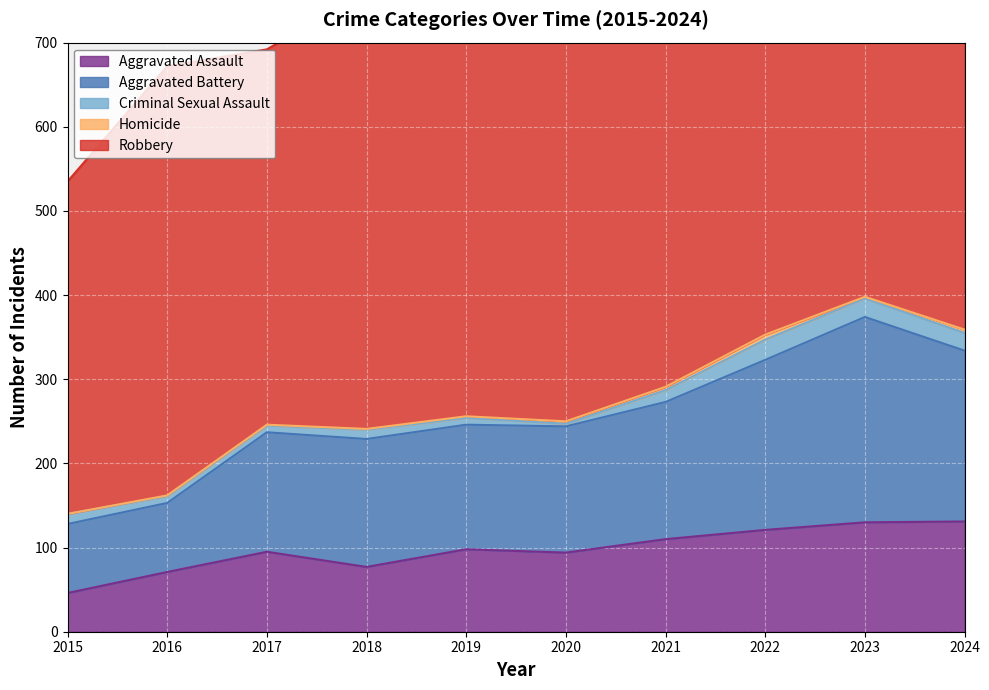

Rank the series at 2018 from lowest to highest value.

Homicide, Criminal Sexual Assault, Aggravated Assault, Aggravated Battery, Robbery